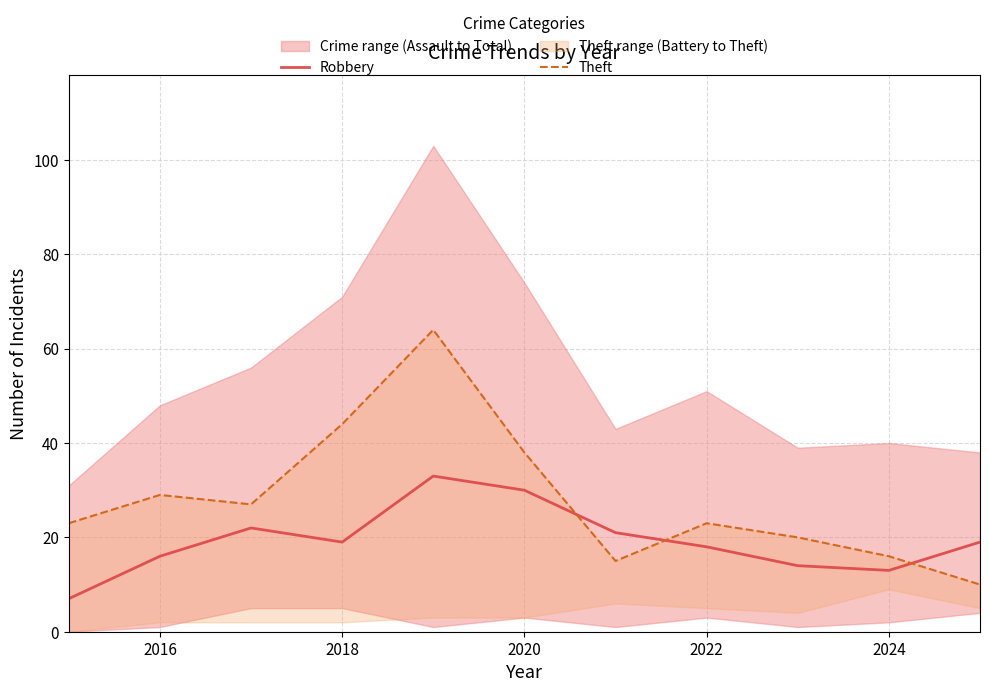

List the series in order of their overall mean, highest first.

Theft, Robbery